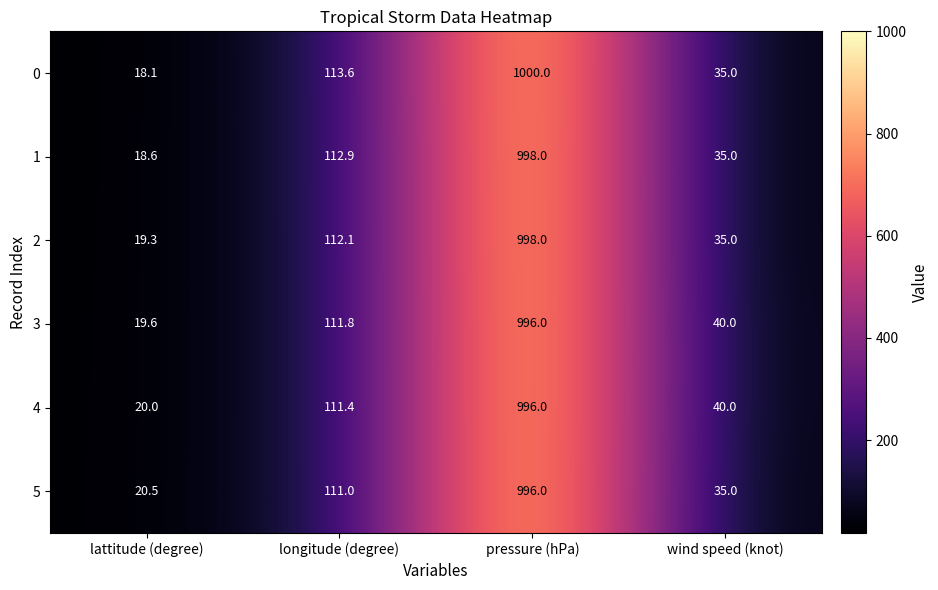

List the labels in order of 0 value, largest first.

pressure (hPa), longitude (degree), wind speed (knot), lattitude (degree)